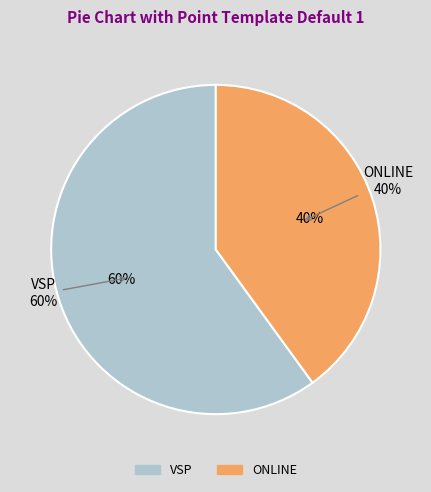

Rank the categories by value from lowest to highest.

ONLINE, VSP